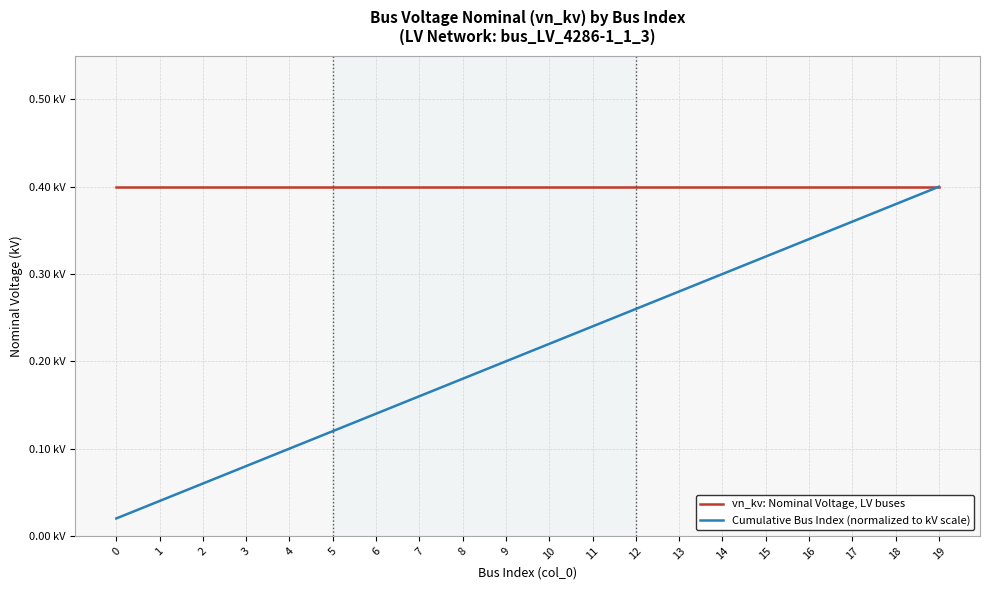

True or false: Cumulative Bus Index (normalized to kV scale) and vn_kv: Nominal Voltage, LV buses intersect in this chart.

False